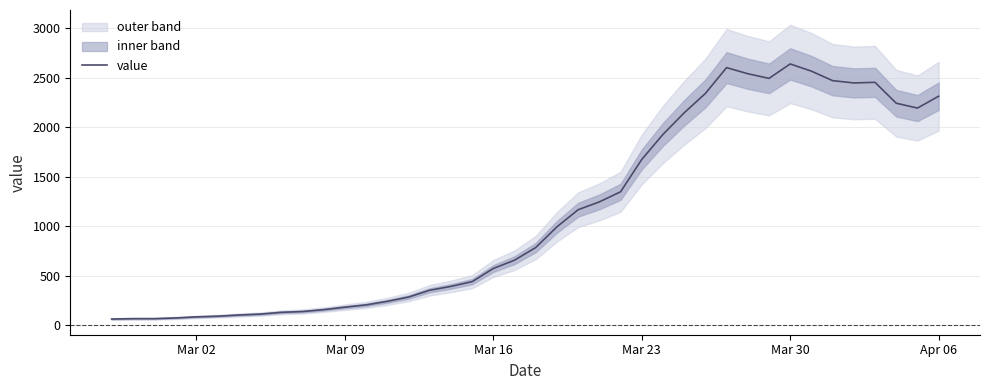

Is this an area chart (filled region under the line)?

No